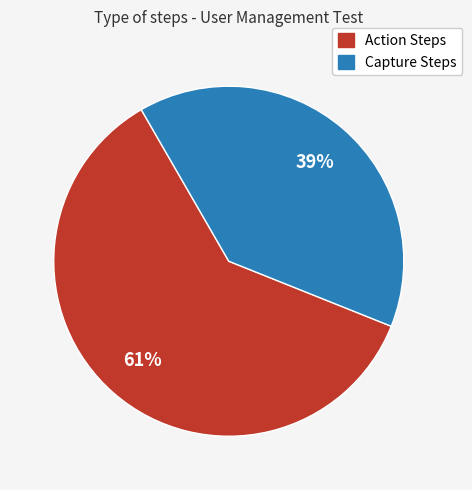

To the nearest percent, what is the average slice percentage?

50%